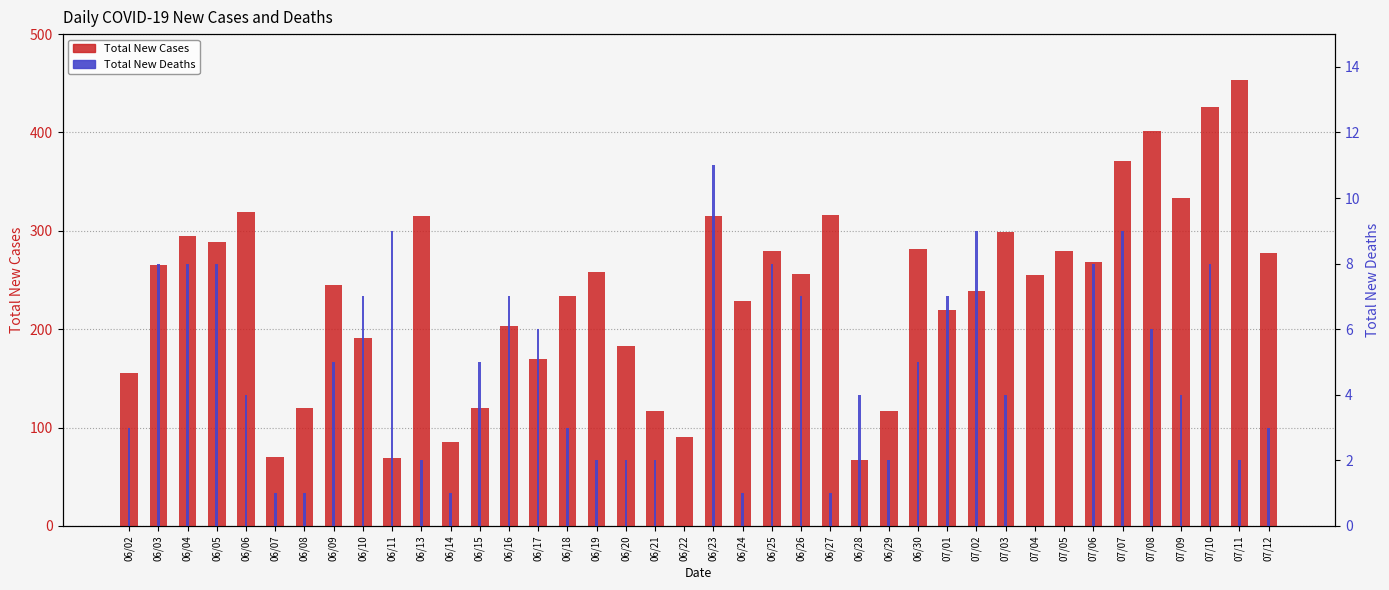

Rank the series by their maximum value, from lowest to highest.

Total New Deaths, Total New Cases